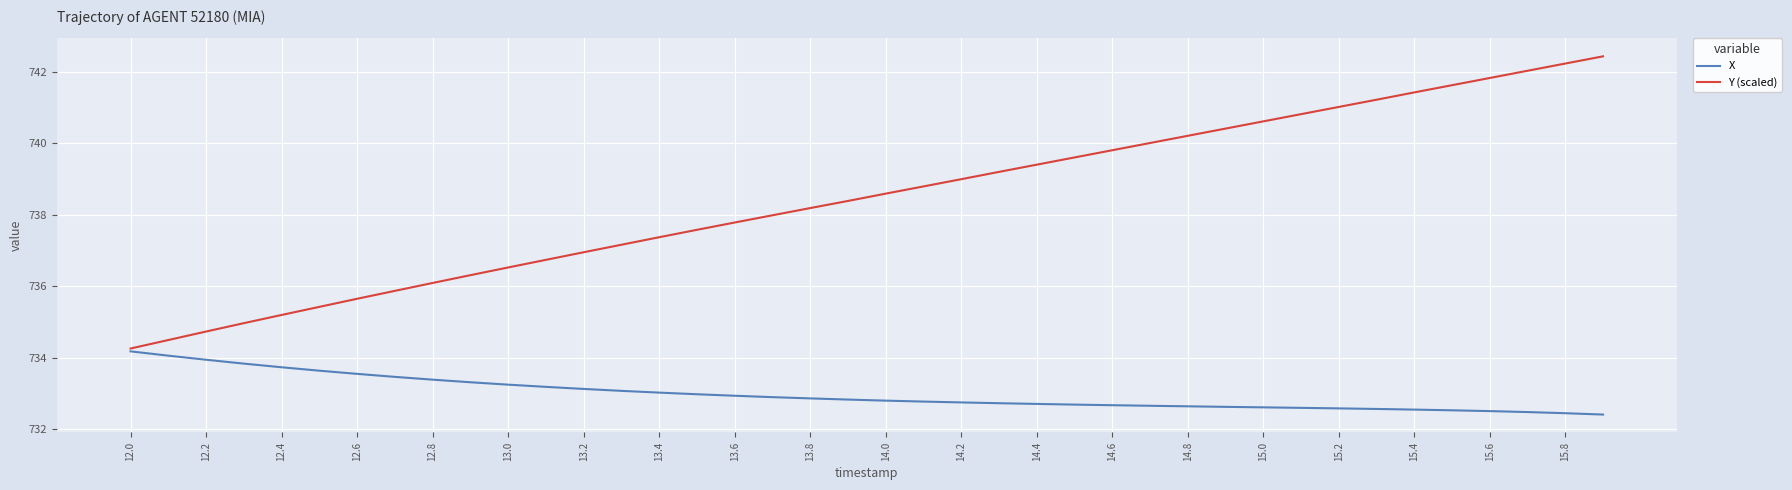

Which series has the largest total across all categories?

Y (scaled)